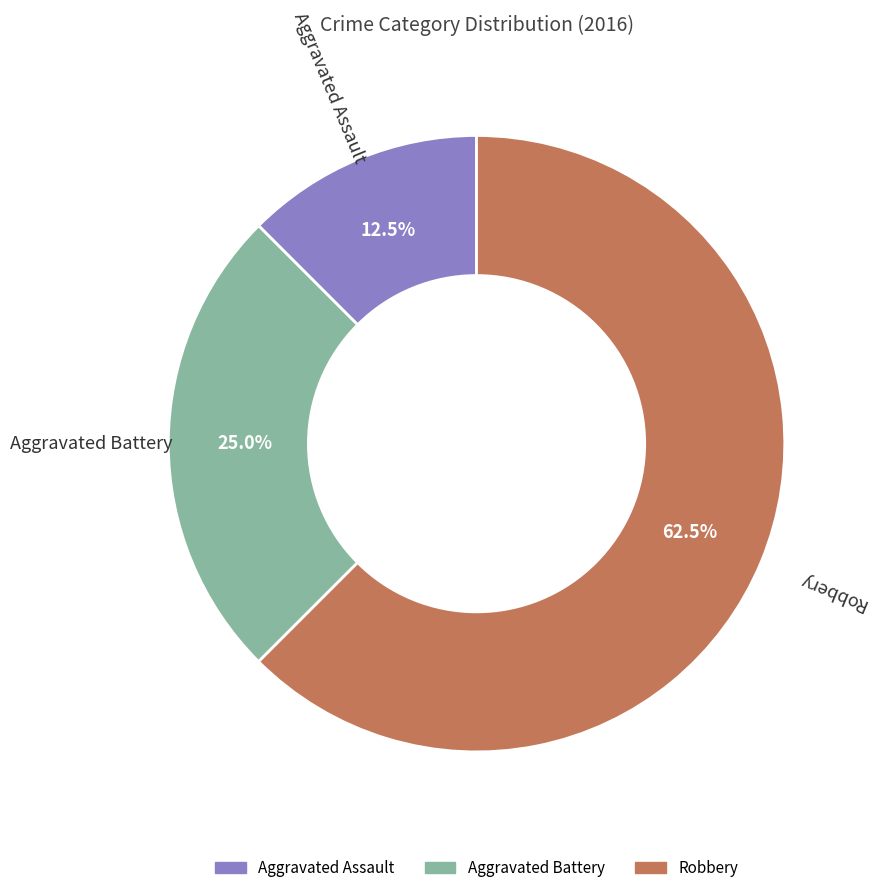

To the nearest percent, what is the average slice percentage?

33%